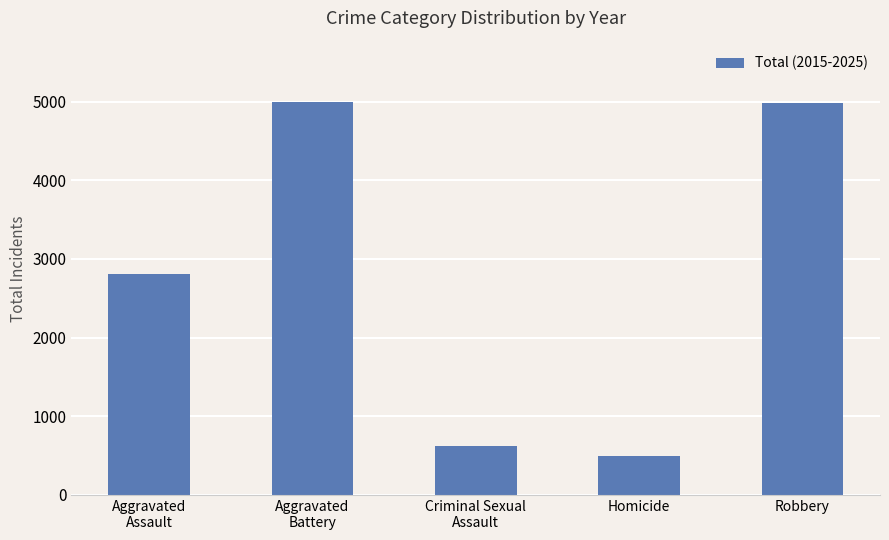

What is the difference between the maximum and minimum values?

4493